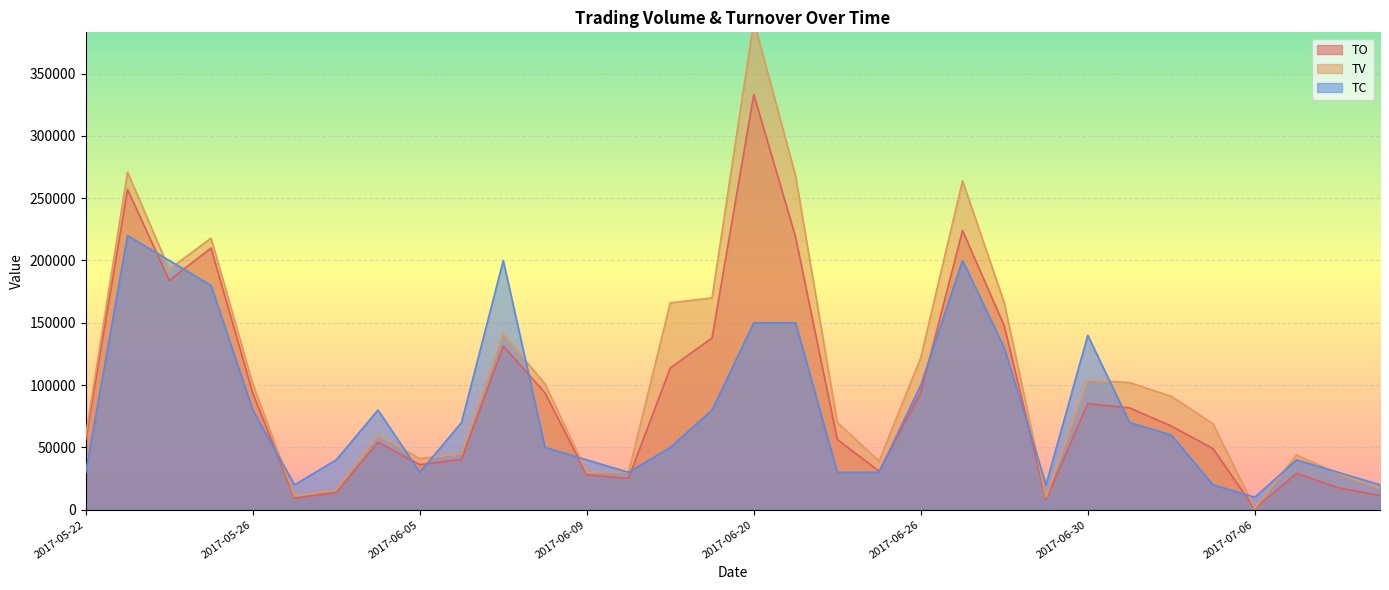

What is the value of the TC point at the 4th from the left?

180000